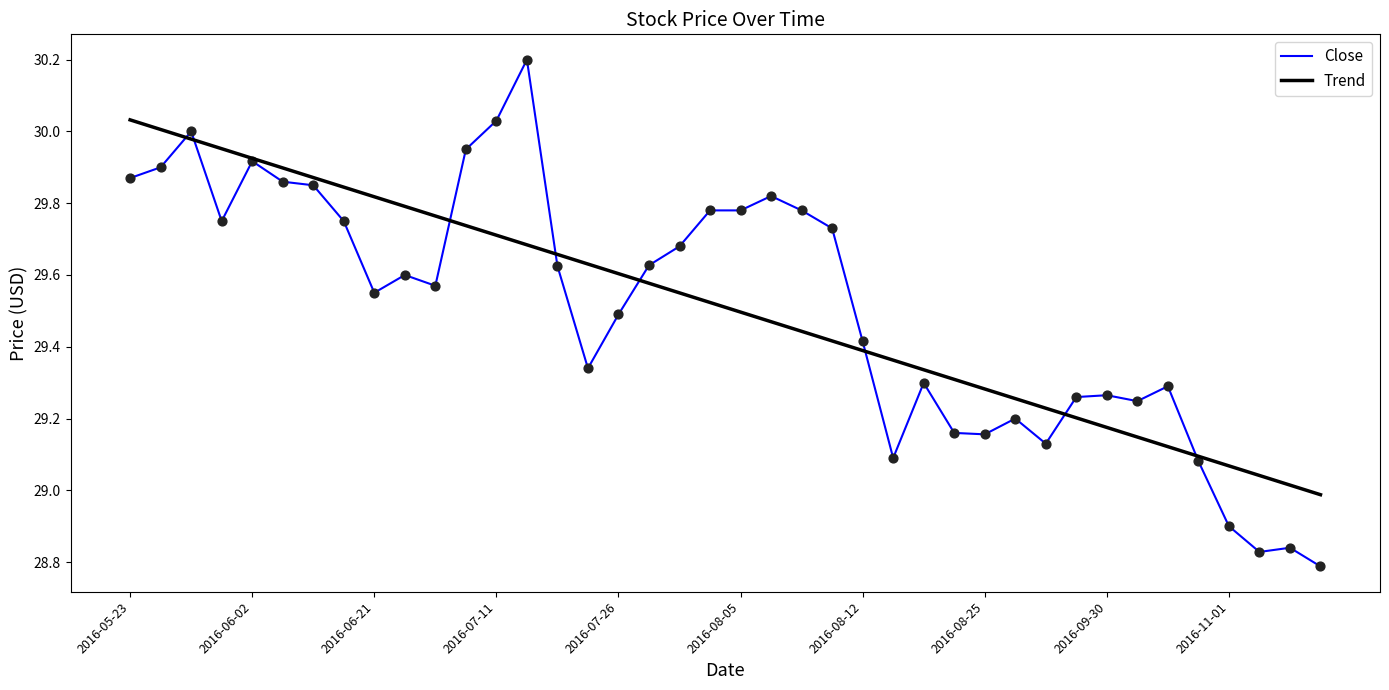

Which series has the largest range (max minus min)?

Close